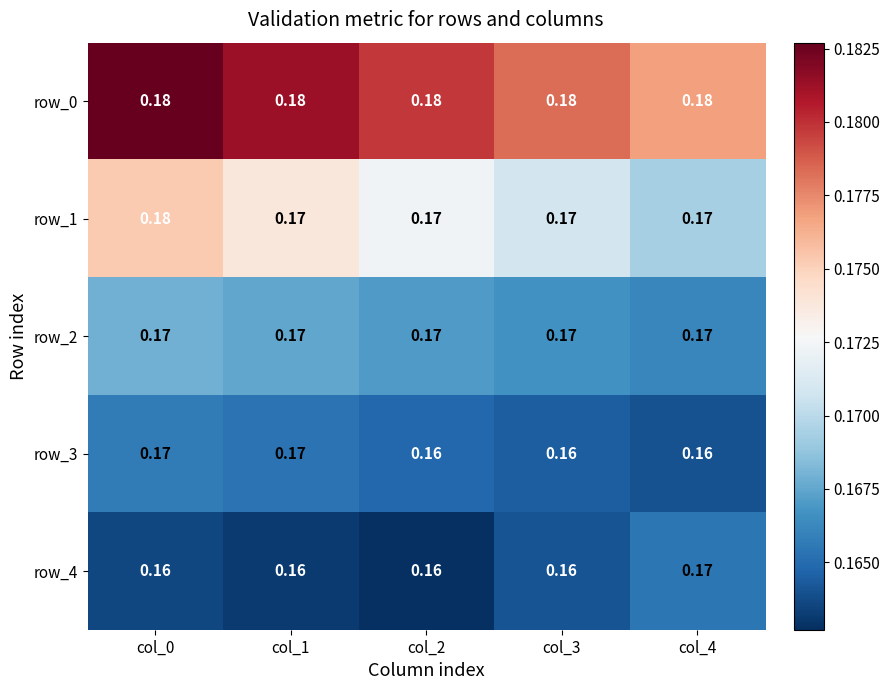

Reading left to right, what are all the values shown in this chart?

row_0: 0.2	0.2	0.2	0.2	0.2
row_1: 0.2	0.2	0.2	0.2	0.2
row_2: 0.2	0.2	0.2	0.2	0.2
row_3: 0.2	0.2	0.2	0.2	0.2
row_4: 0.2	0.2	0.2	0.2	0.2